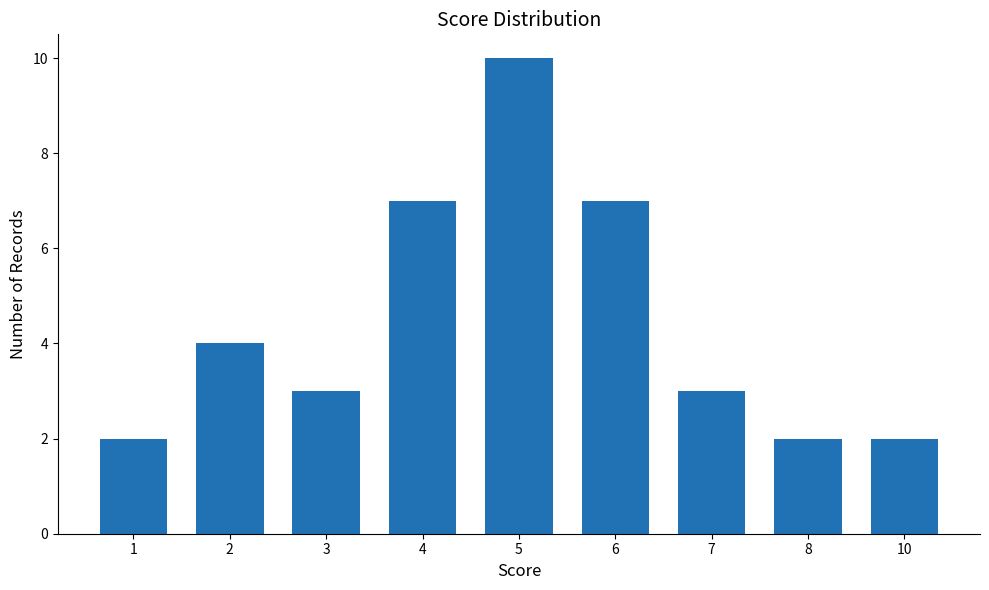

The chart shows a value of 2 at 1. True or false?

True